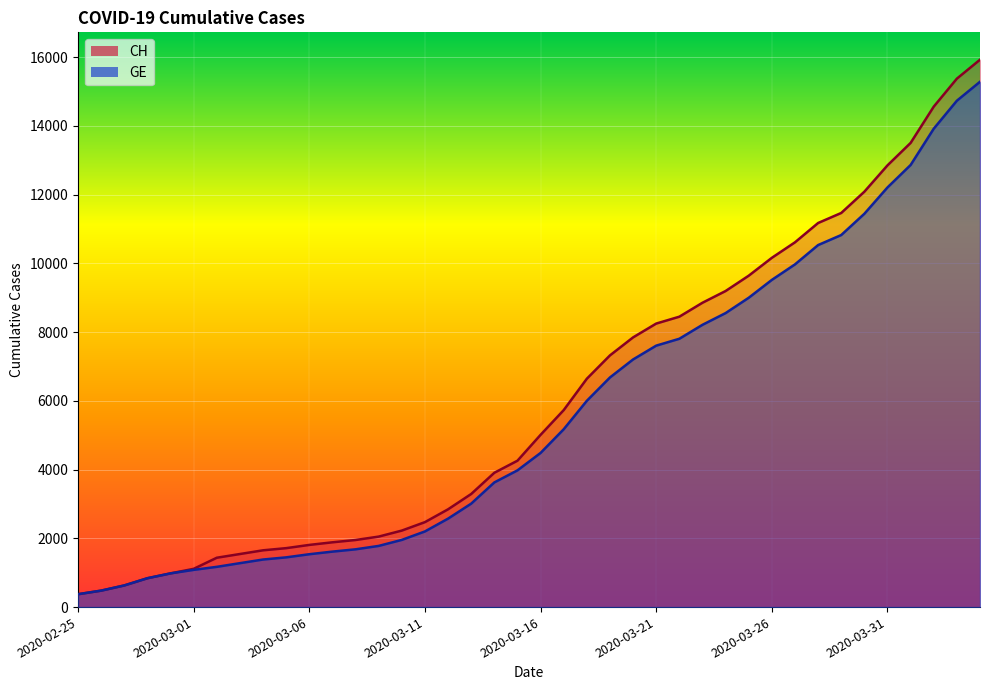

What is the sum of the CH values at 2020-03-15 and 2020-03-17?

9990